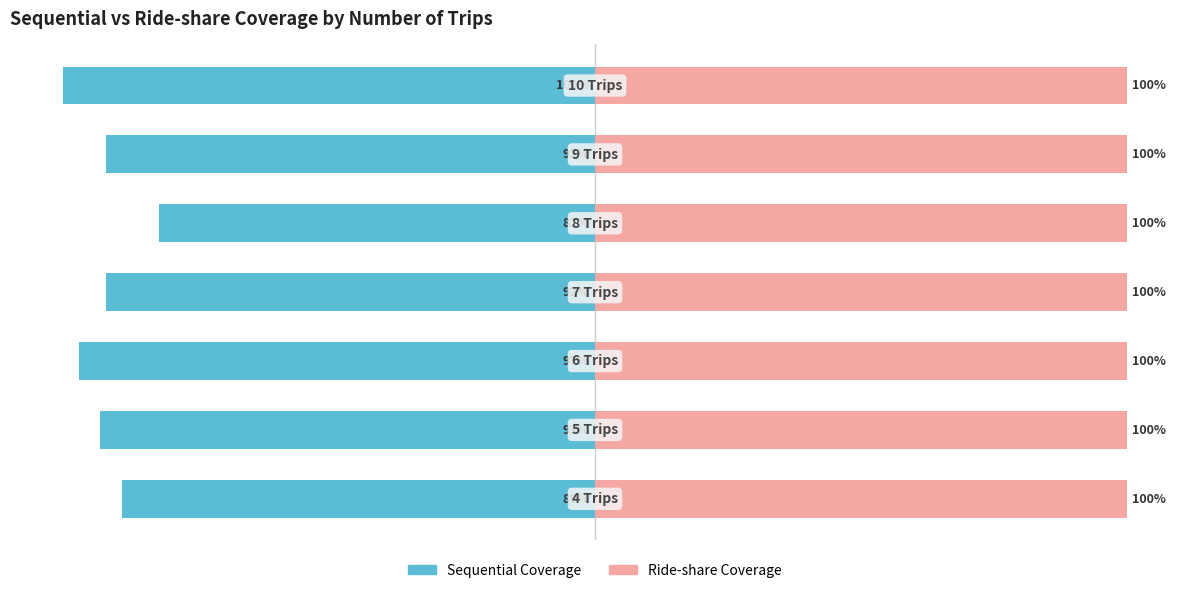

Which series has the widest spread of values?

Sequential Coverage